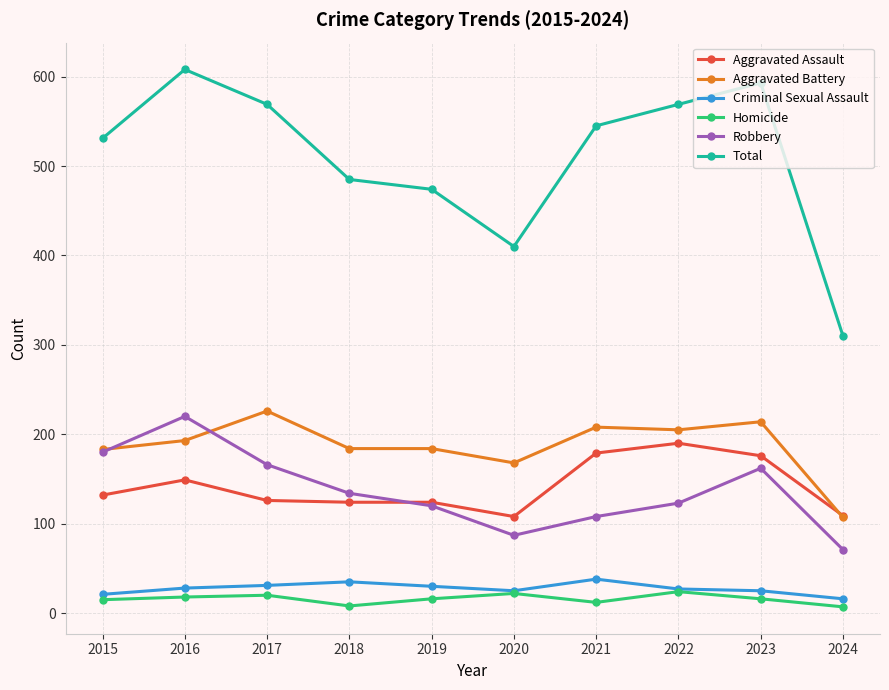

Which label corresponds to the largest value in the chart?

2016